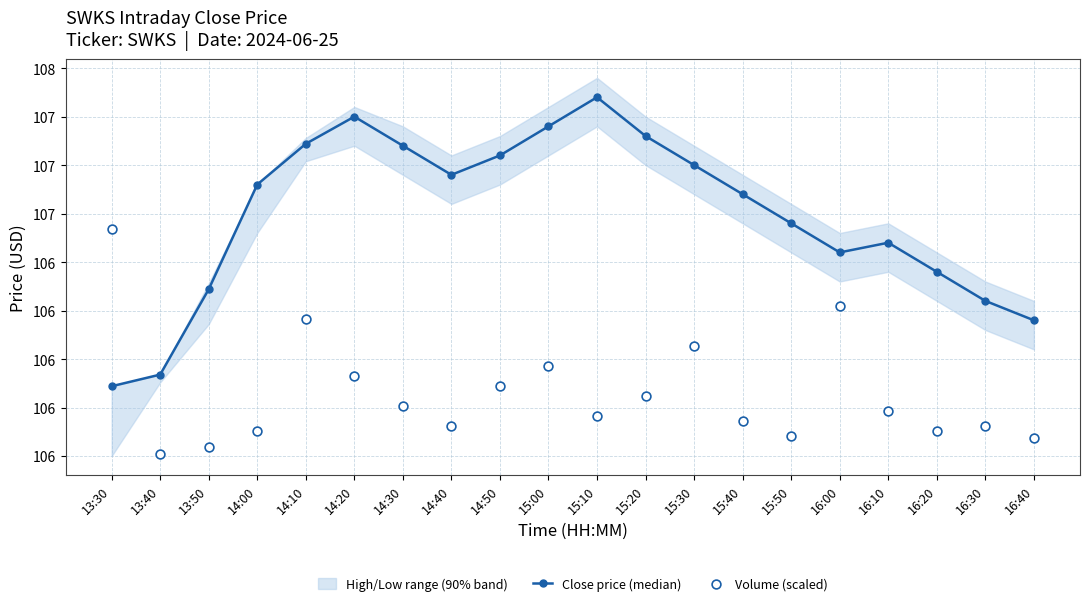

What is the total value across all series at 14:20?

213.2